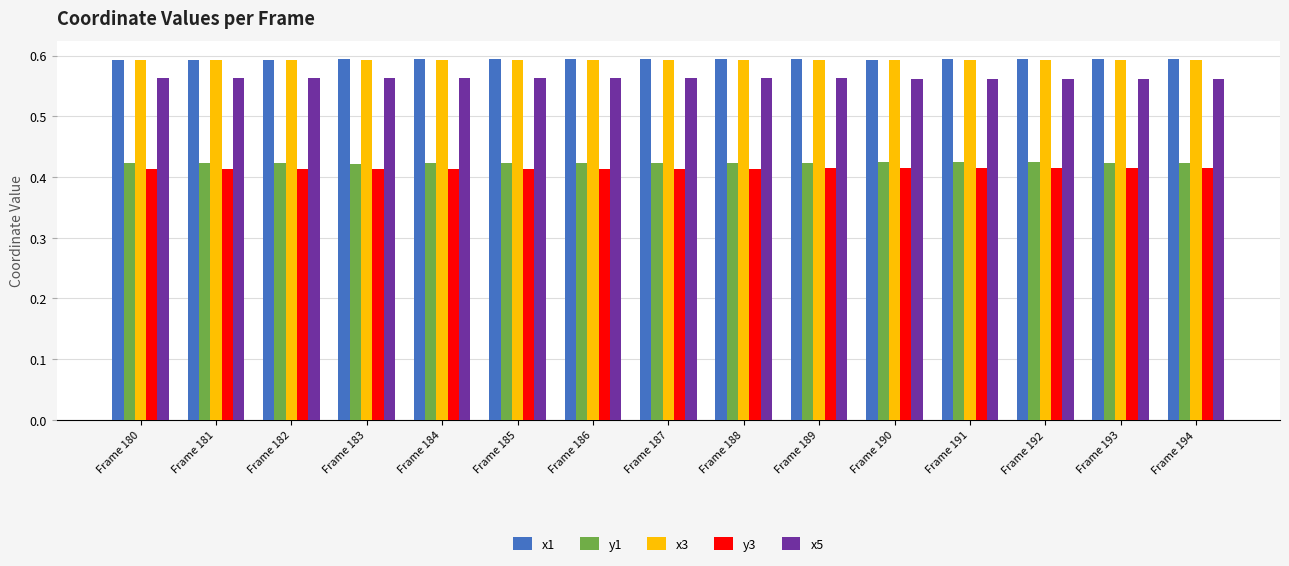

How many bars are there in each group?

5